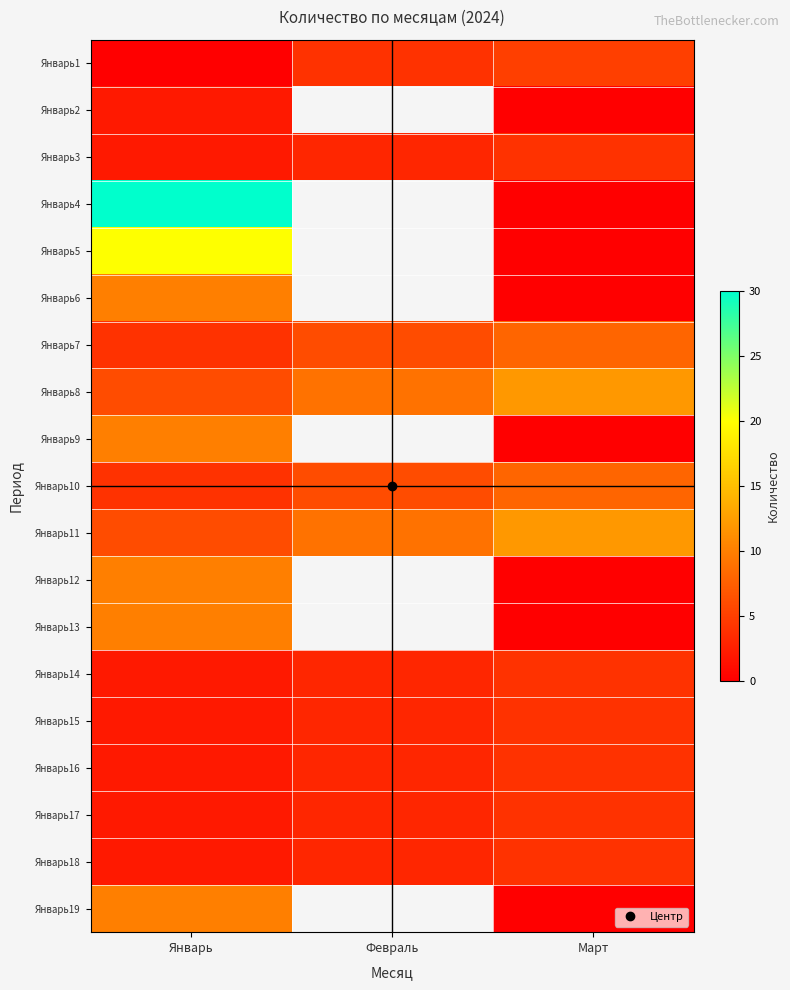

What is the difference between the maximum and minimum values in the Январь1 series?

5.0